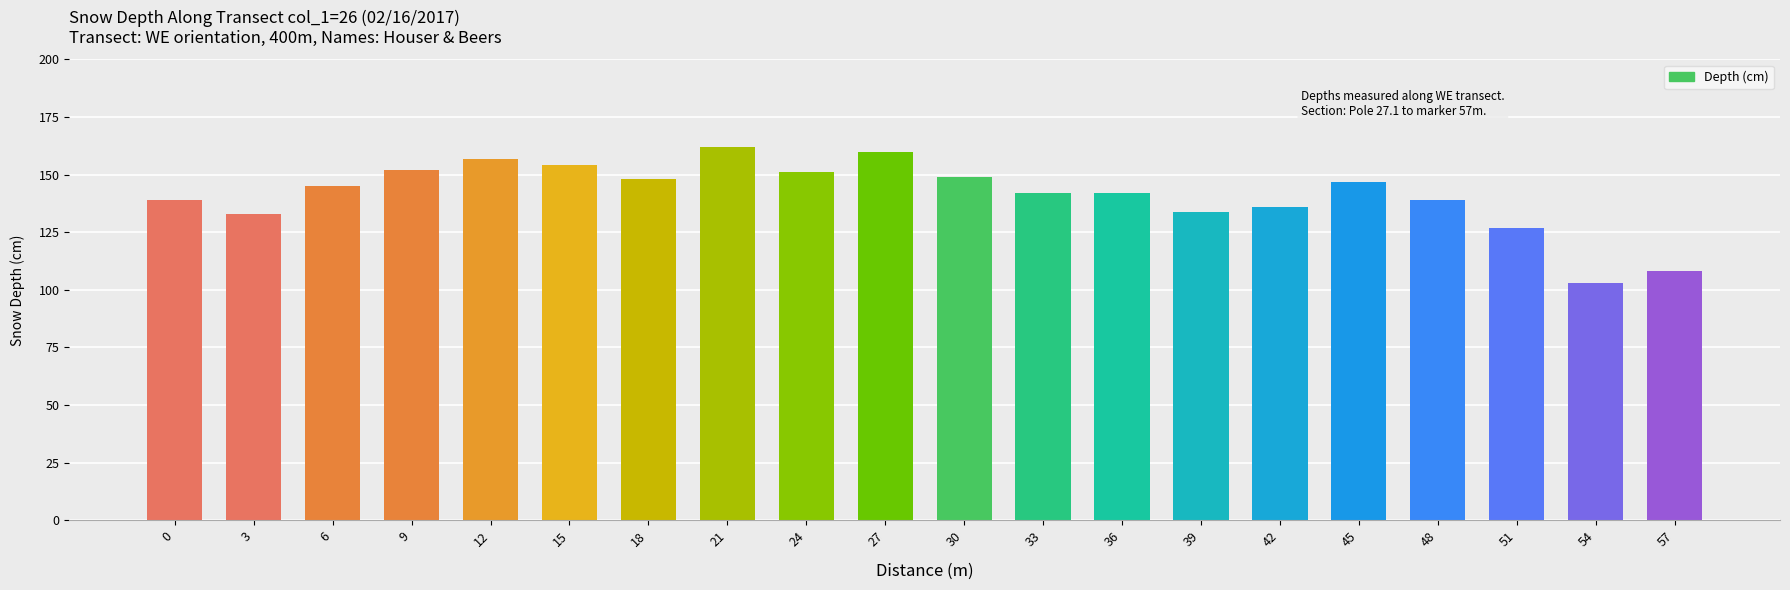

Does the chart contain any negative values?

No